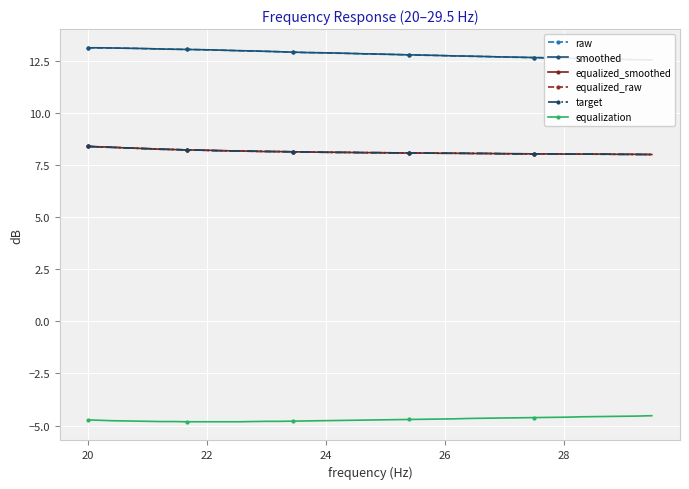

What is the lowest value of the equalized_smoothed series?

8.0